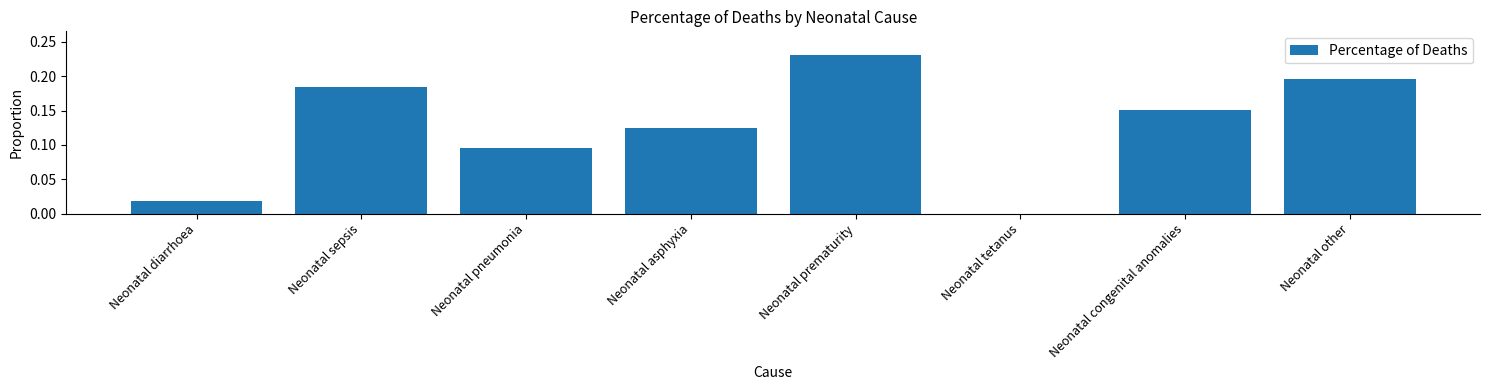

What is the sum of the values at Neonatal other and Neonatal congenital anomalies?

0.3